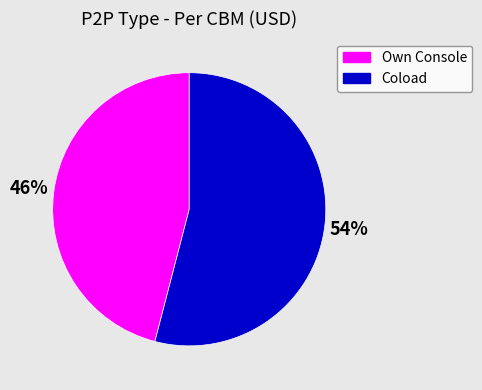

To the nearest percent, what is the difference between the largest and smallest slice percentages?

8%